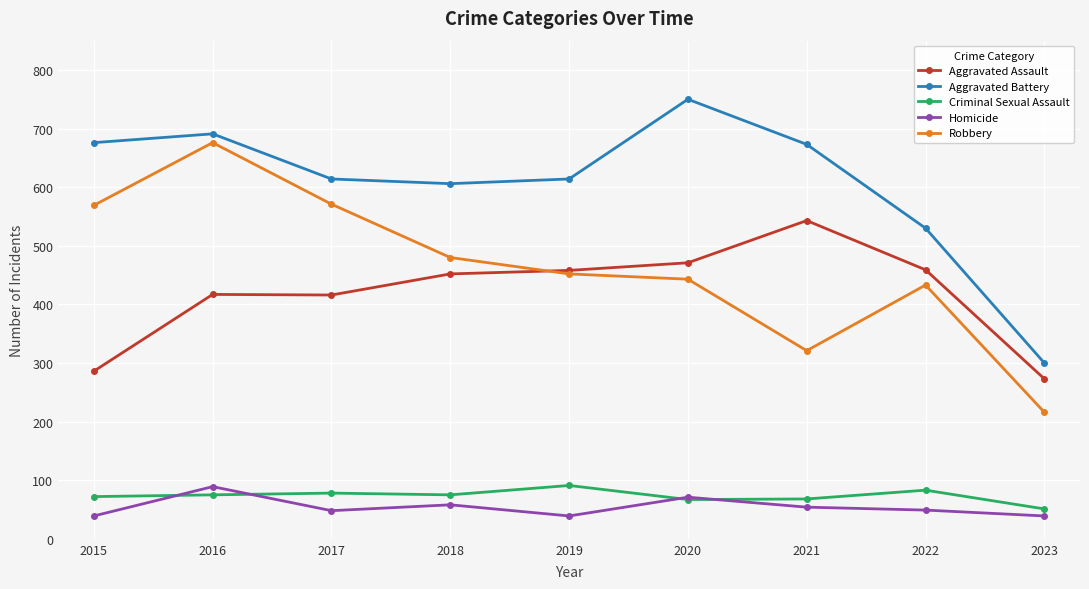

Which category has the highest value in the Robbery series?

2016